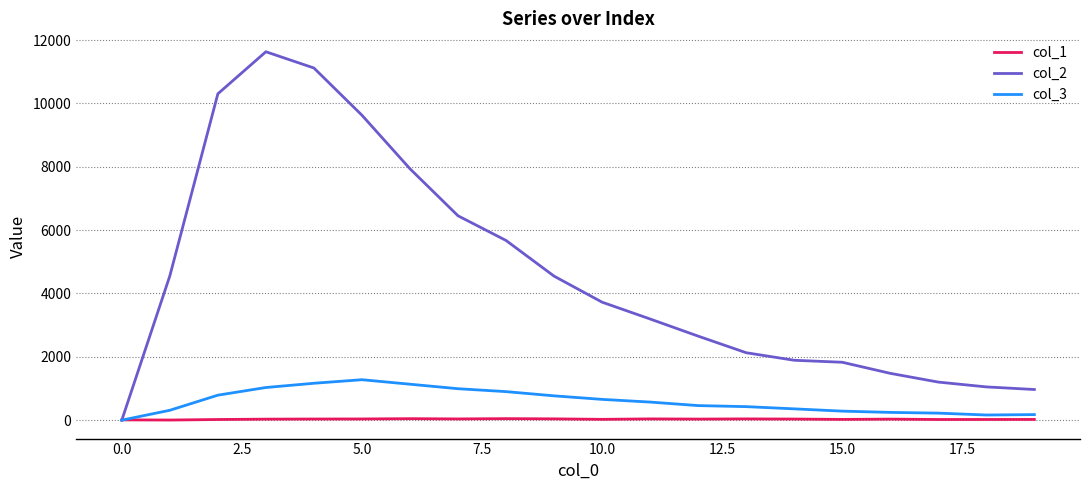

Is this an area chart (filled region under the line)?

No